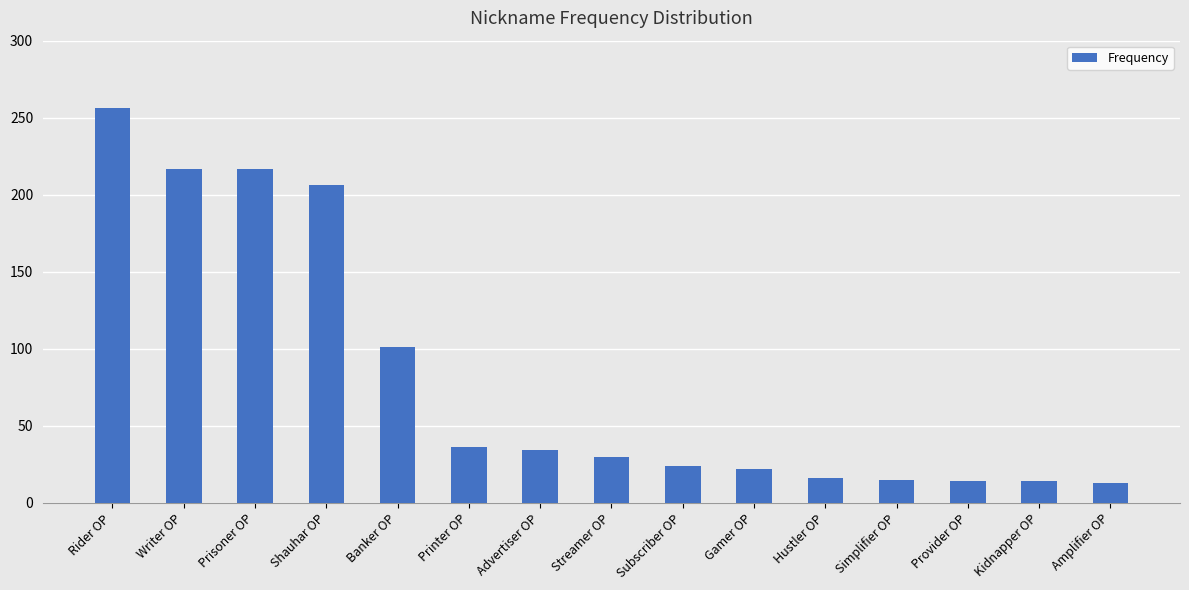

What is the average value?

81